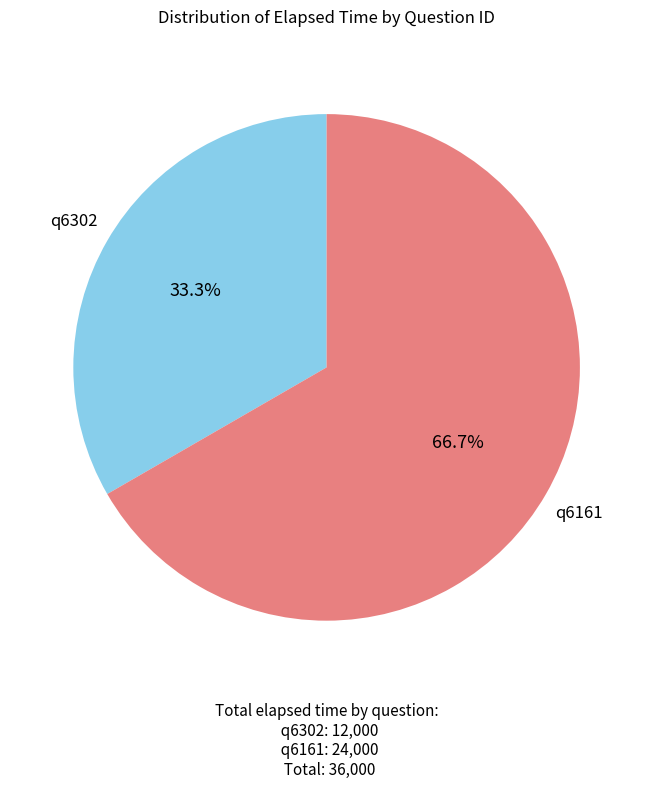

Rank the categories by value from lowest to highest.

q6302, q6161